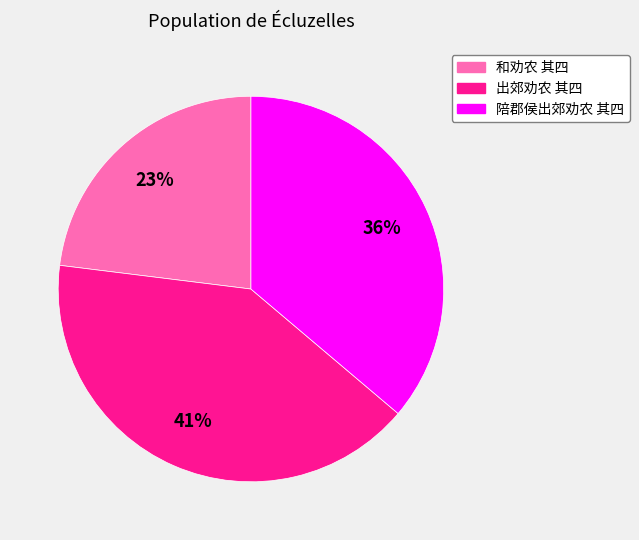

True or false: 出郊劝农 其四 accounts for 31% of the total.

False